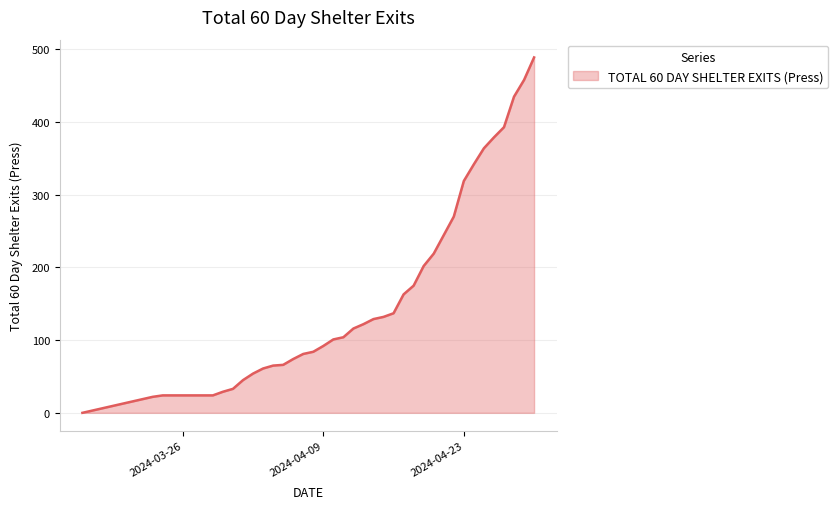

What is the greatest value displayed?

489